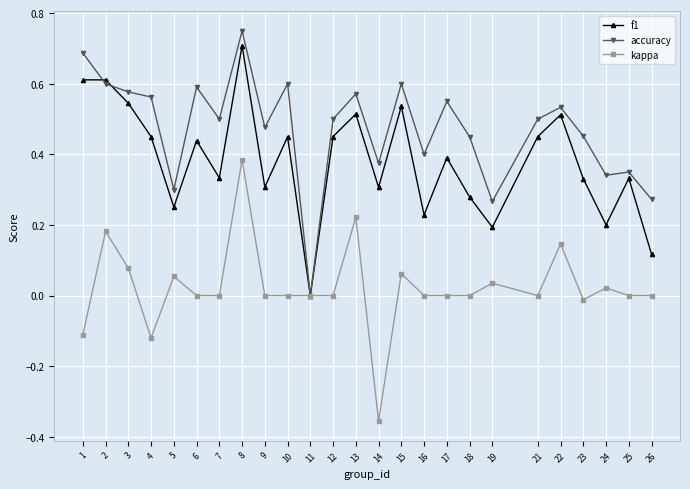

List the series in order of their peak value, lowest first.

kappa, f1, accuracy